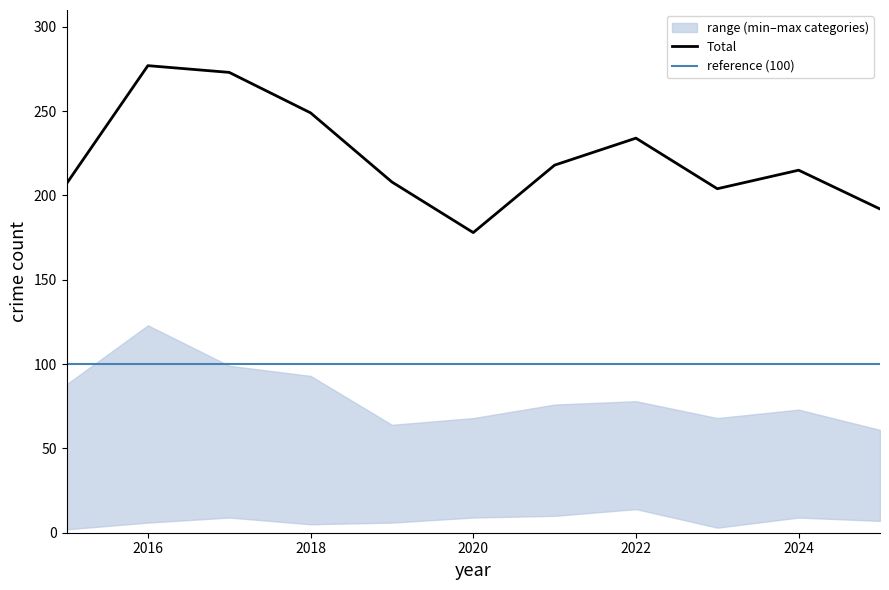

True or false: Total has a value of 178 at 2020.

True